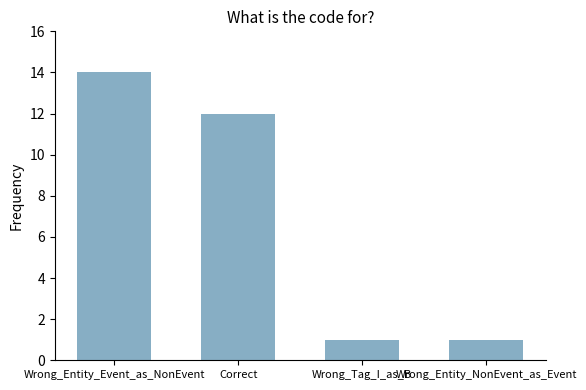

What is the difference between the values at Wrong_Entity_Event_as_NonEvent and Wrong_Entity_NonEvent_as_Event?

13